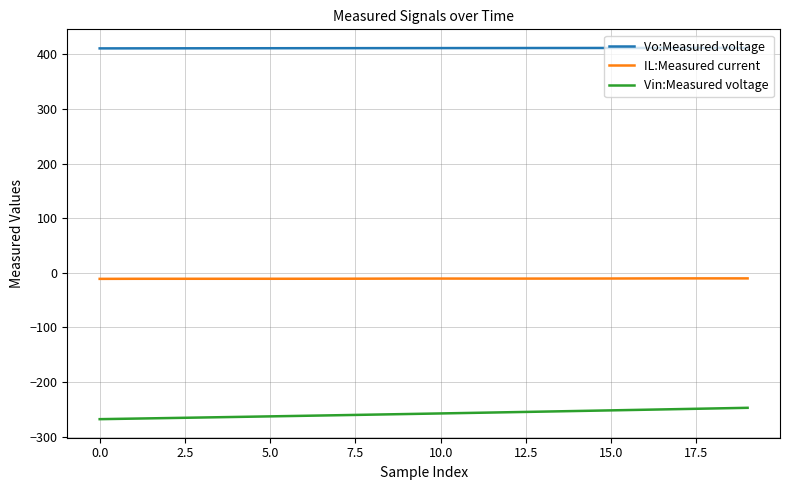

True or false: IL:Measured current and Vo:Measured voltage cross at least once.

False